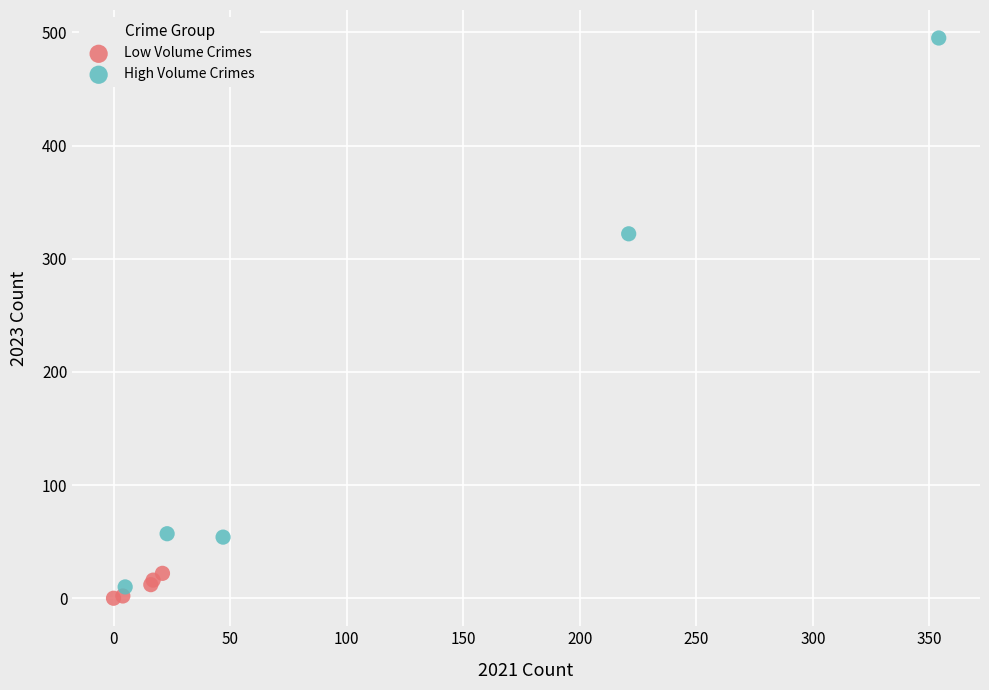

Which series has the largest Y range (max minus min)?

High Volume Crimes